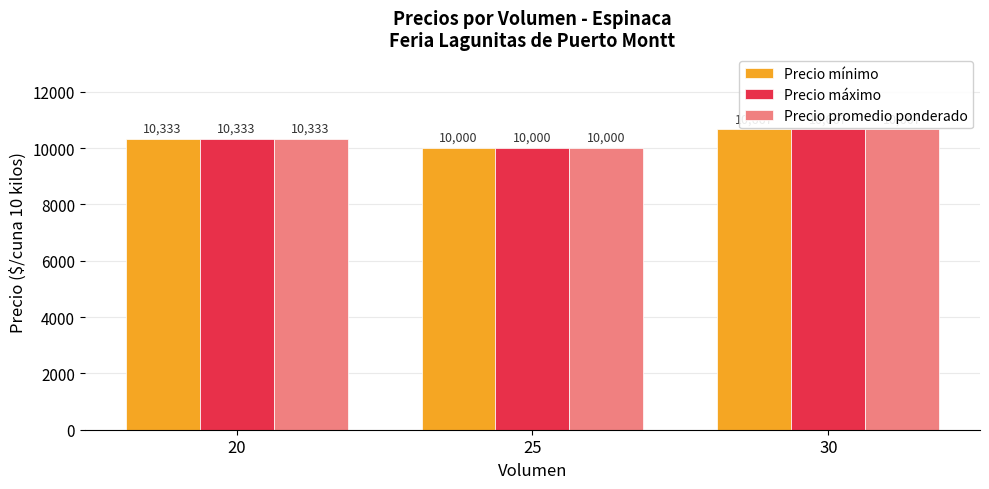

What is the difference between the second highest and minimum values in the Precio mínimo series?

333